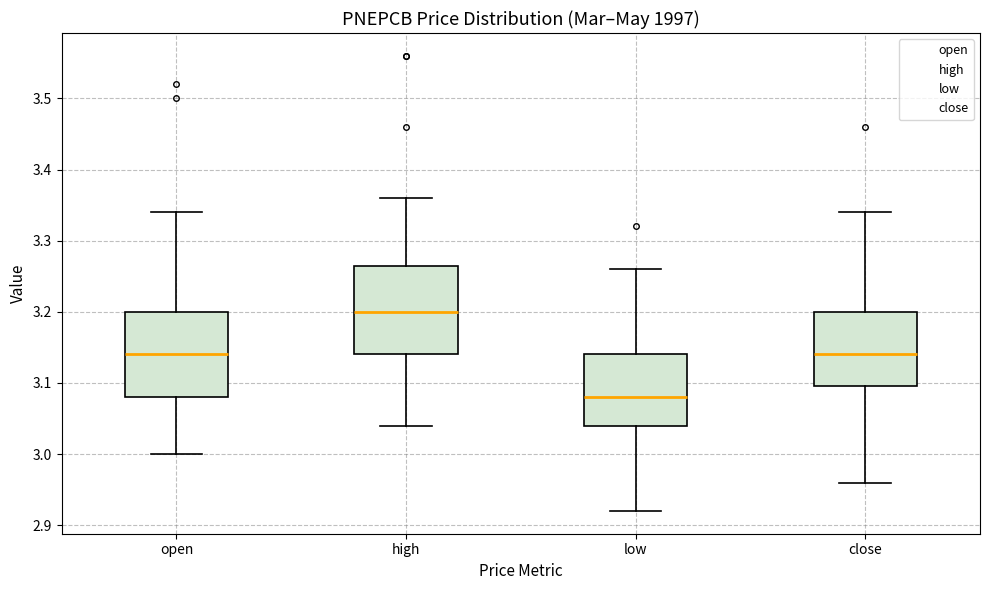

Reading left to right, transcribe this box plot: for each box, give where its median line is, the range the box spans, and where its two whiskers end, as read against the y-axis. The values are not printed on the chart, so give them approximately, as read against the axis.

open: median 3.14, box 3.08 to 3.20, whiskers 3.00 to 3.34
high: median 3.20, box 3.14 to 3.27, whiskers 3.04 to 3.36
low: median 3.08, box 3.04 to 3.14, whiskers 2.92 to 3.26
close: median 3.14, box 3.10 to 3.20, whiskers 2.96 to 3.34